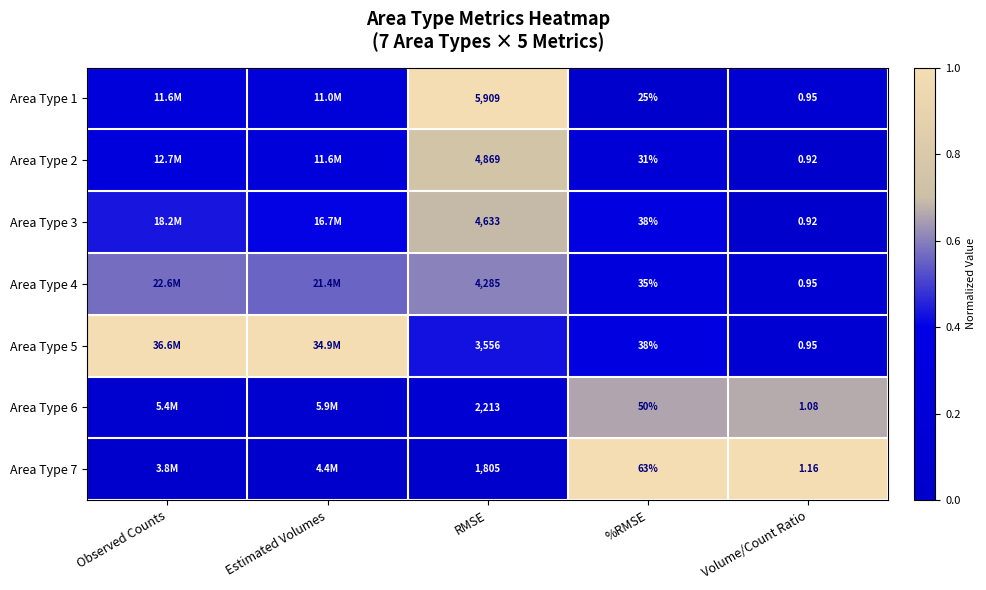

Rank the categories by Area Type 4 value from highest to lowest.

RMSE, Observed Counts, Estimated Volumes, %RMSE, Volume/Count Ratio